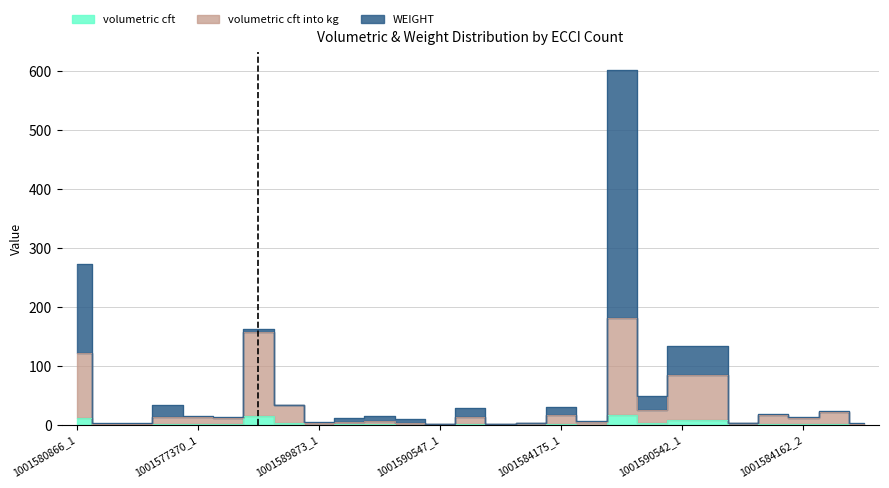

True or false: volumetric cft into kg has more than 2 points higher than both neighbors.

True